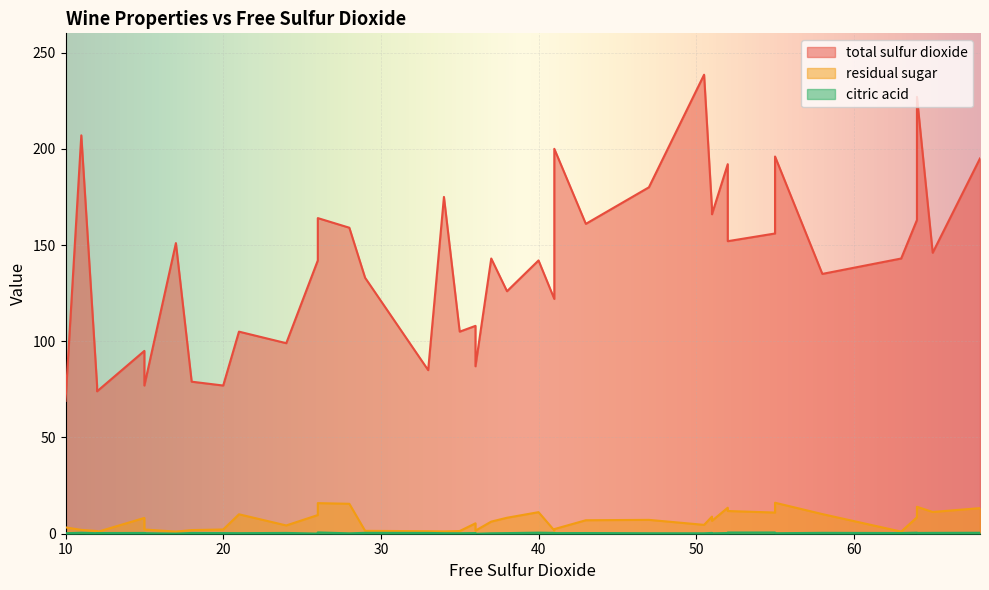

What is the difference between the maximum and minimum values in the citric acid series?

0.7